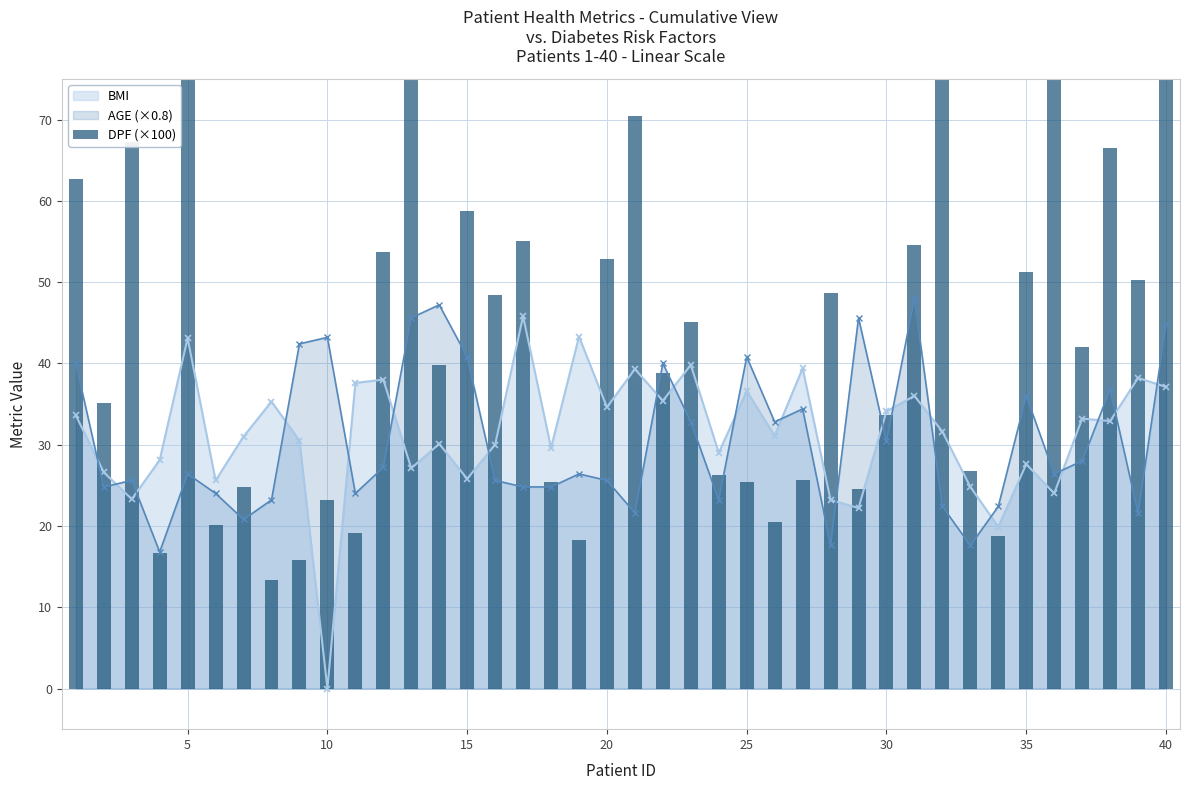

The value of BMI at 40 is 20.1. True or false?

False